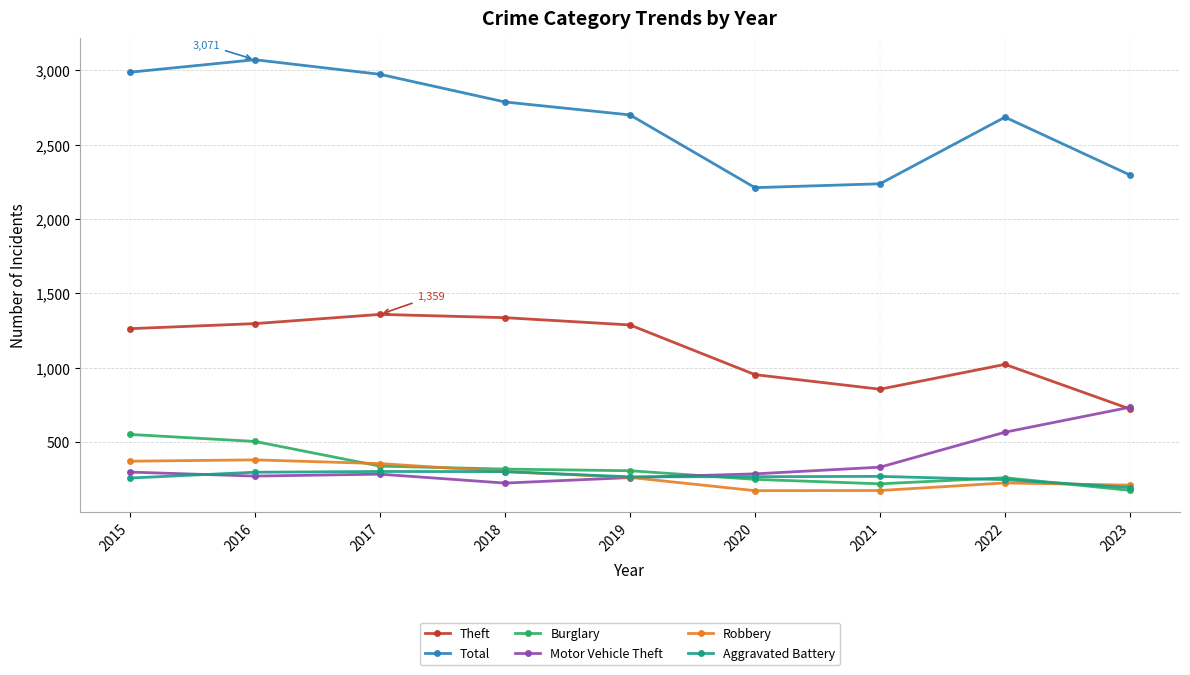

How many times do Robbery and Motor Vehicle Theft cross each other?

1